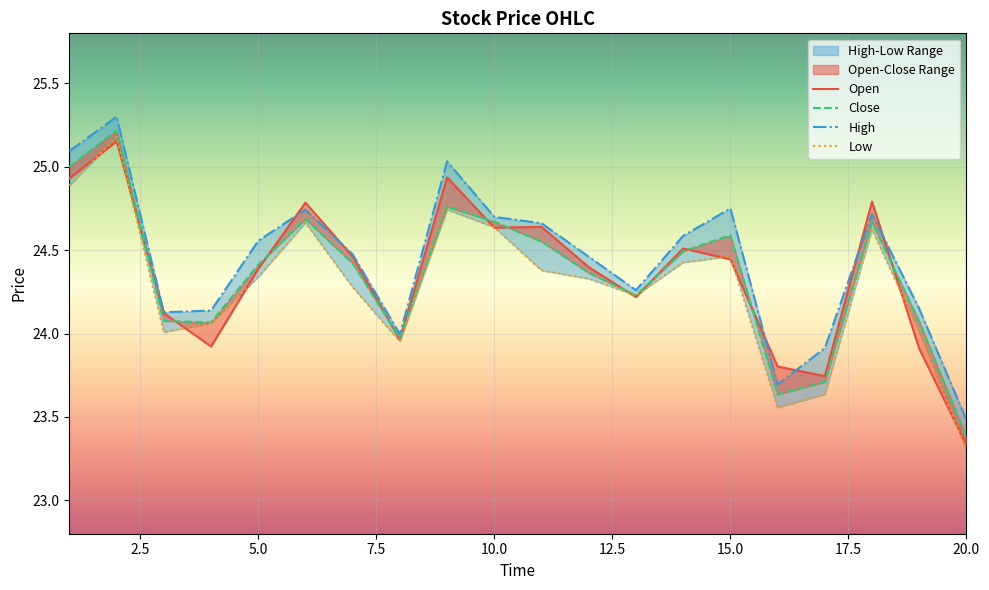

The High series shows 24.7 at 10. True or false?

True